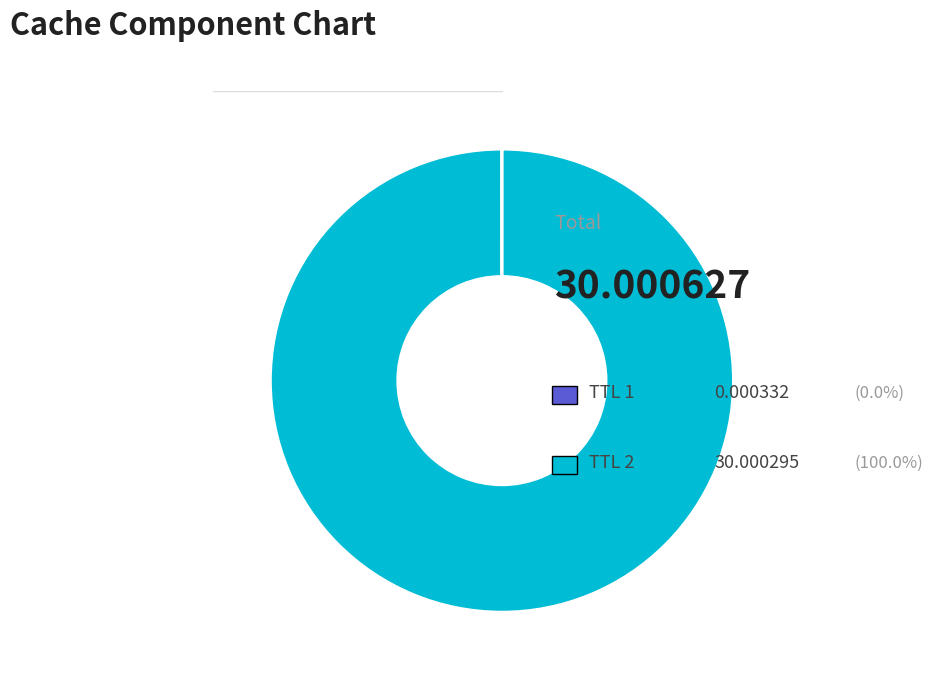

Is there a majority slice in this chart?

Yes